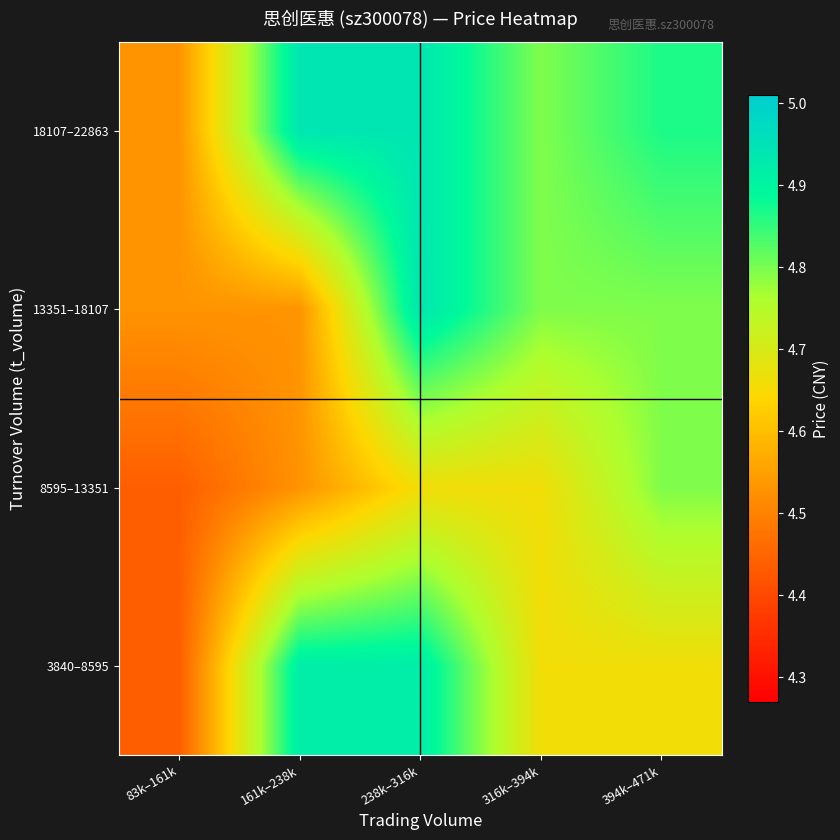

Between 161k–238k and 83k–161k, which is larger?

161k–238k